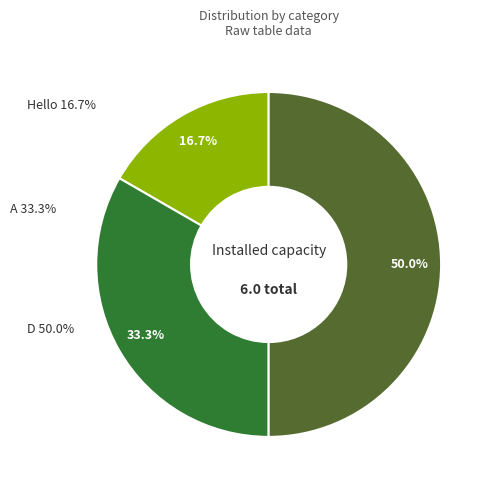

To the nearest percent, what is the average slice percentage?

33%